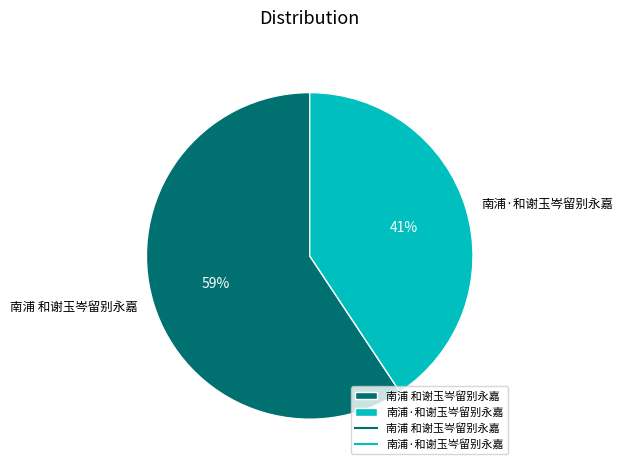

Which has a higher value, 南浦·和谢玉岑留别永嘉 or 南浦 和谢玉岑留别永嘉?

南浦 和谢玉岑留别永嘉